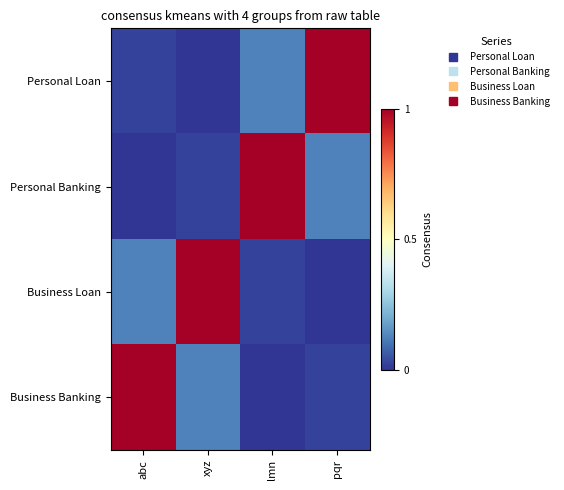

Which series has the largest range (max minus min)?

Personal Loan